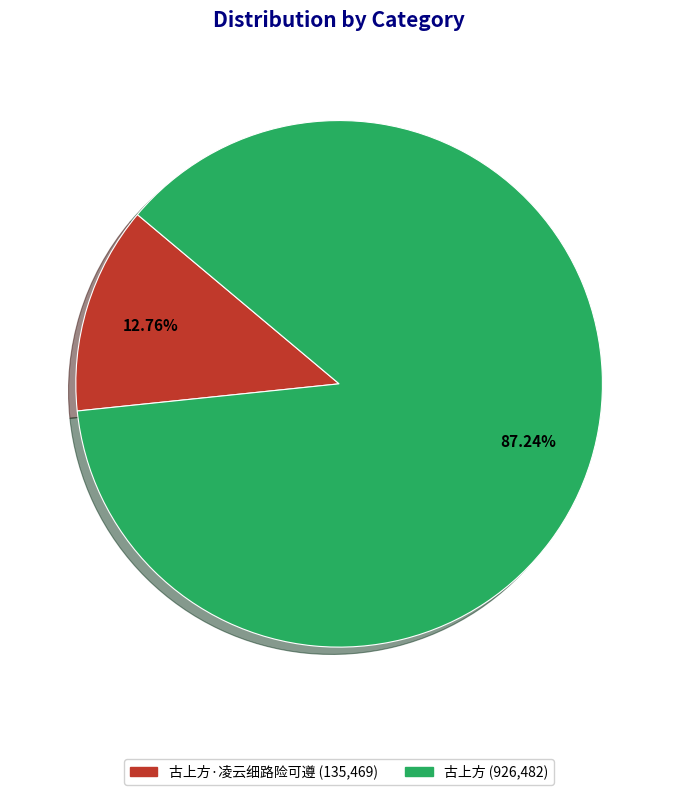

How many slices are in this pie chart?

2